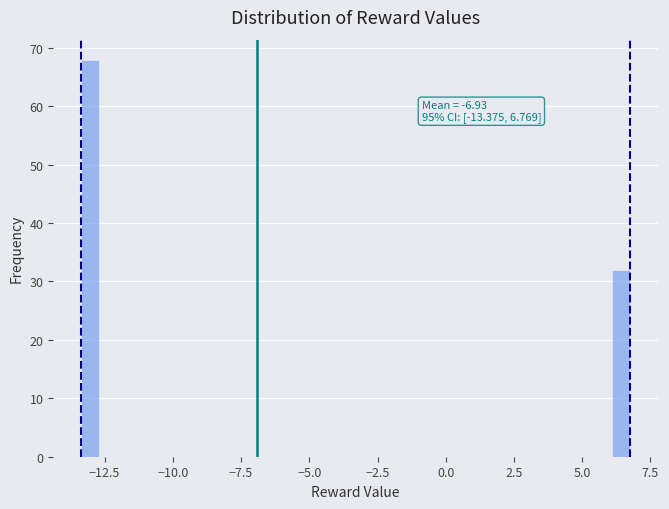

Read against the x-axis, roughly where is the centre of the tallest bar?

-13.0